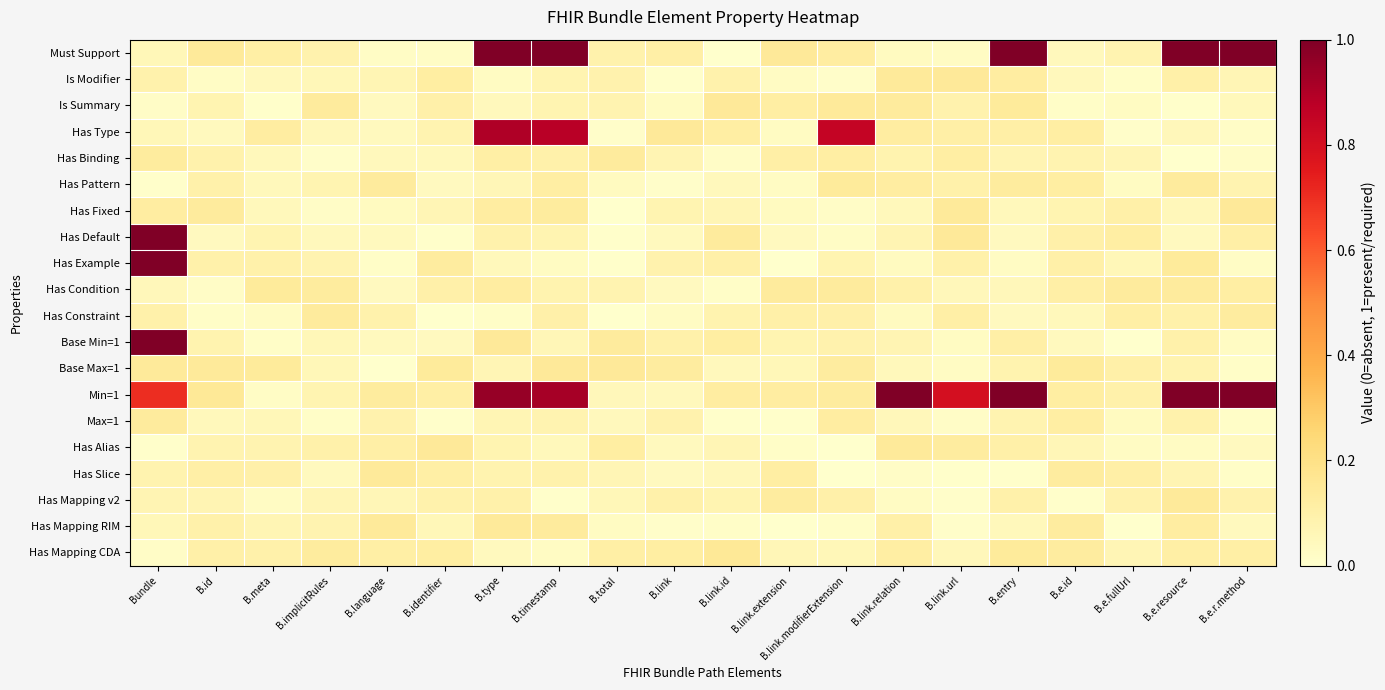

Between B.identifier and B.e.resource, which series saw the biggest shift?

Must Support